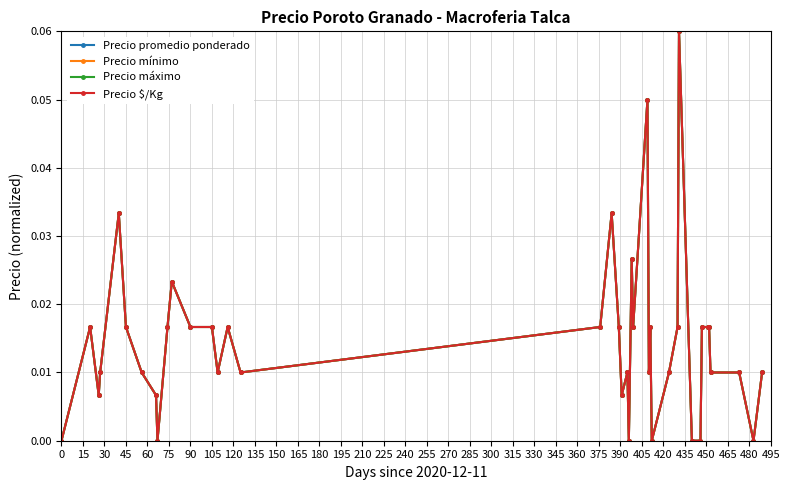

Does the chart have visible grid lines?

Yes